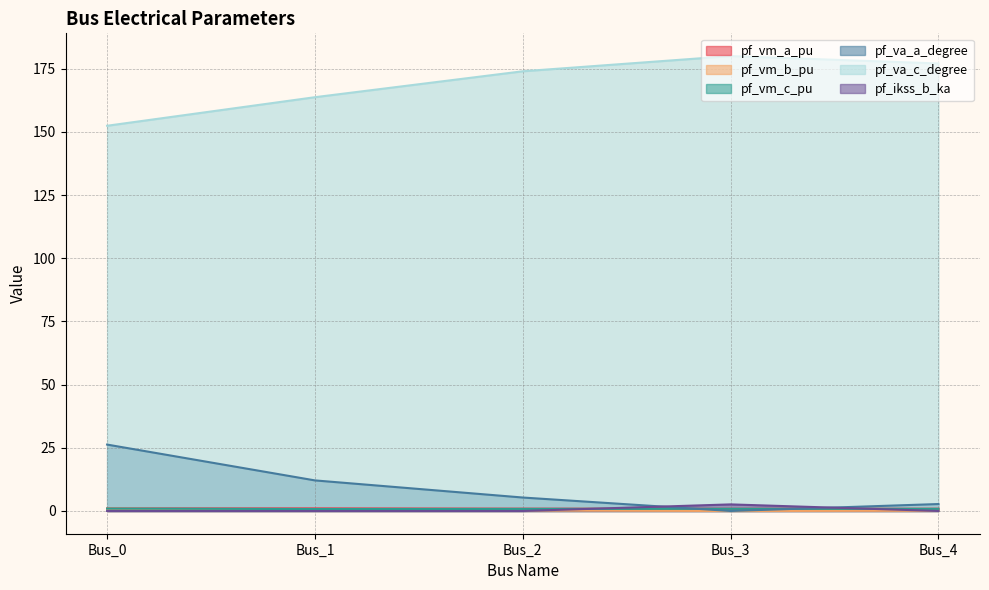

Which series has the largest range (max minus min)?

pf_va_c_degree